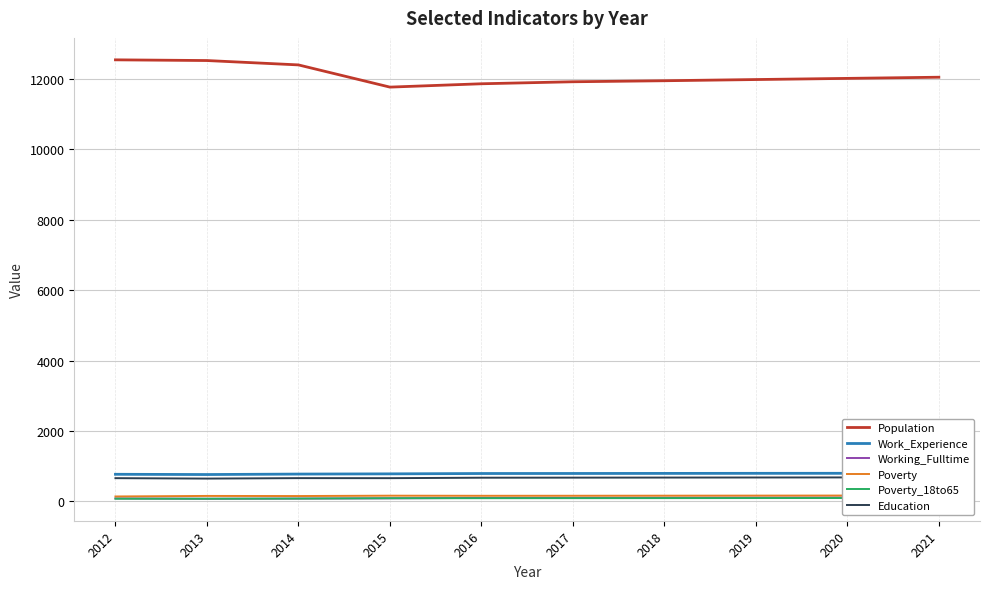

How many values in the Population series are below 12019?

5